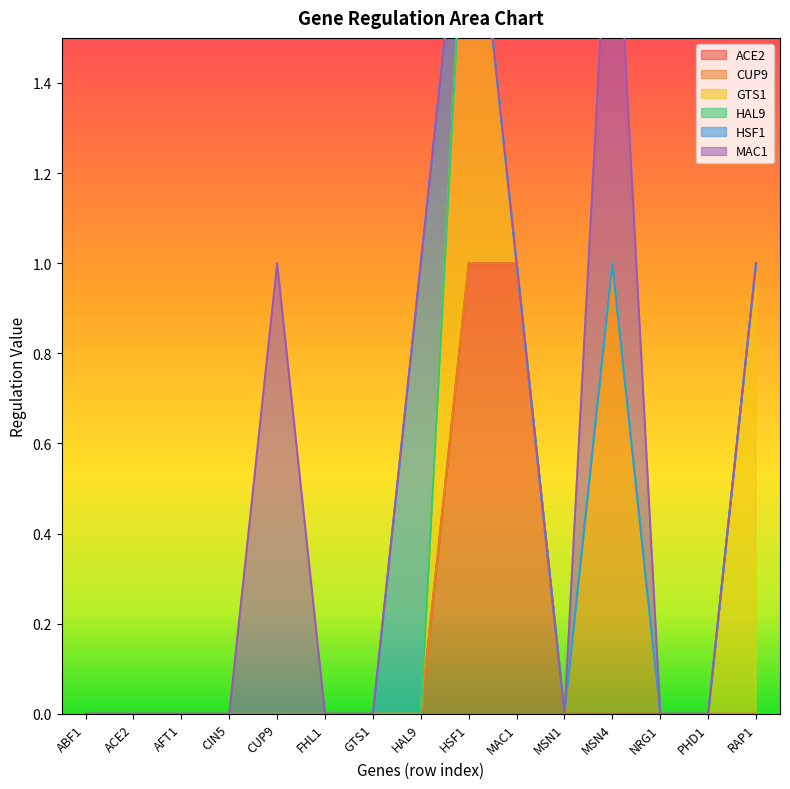

The ACE2 series shows 0 at CIN5. True or false?

True